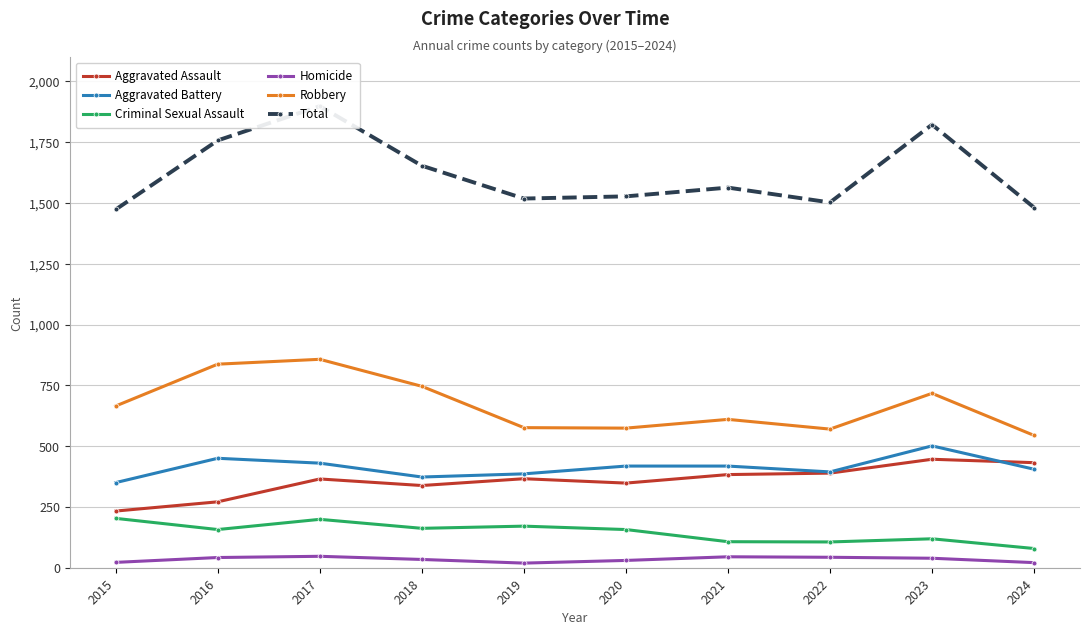

At how many categories does at least one series exceed 464?

10